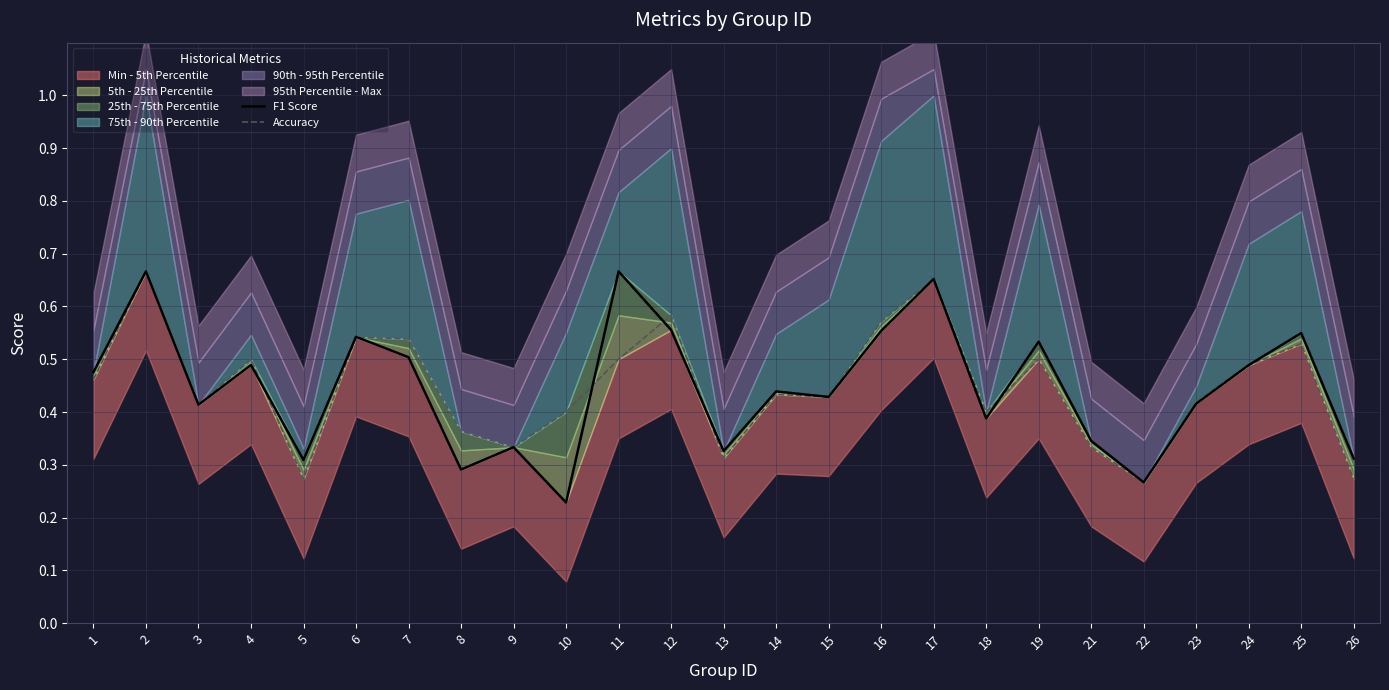

After their last crossing, which series has the higher values: F1 Score or Accuracy?

F1 Score